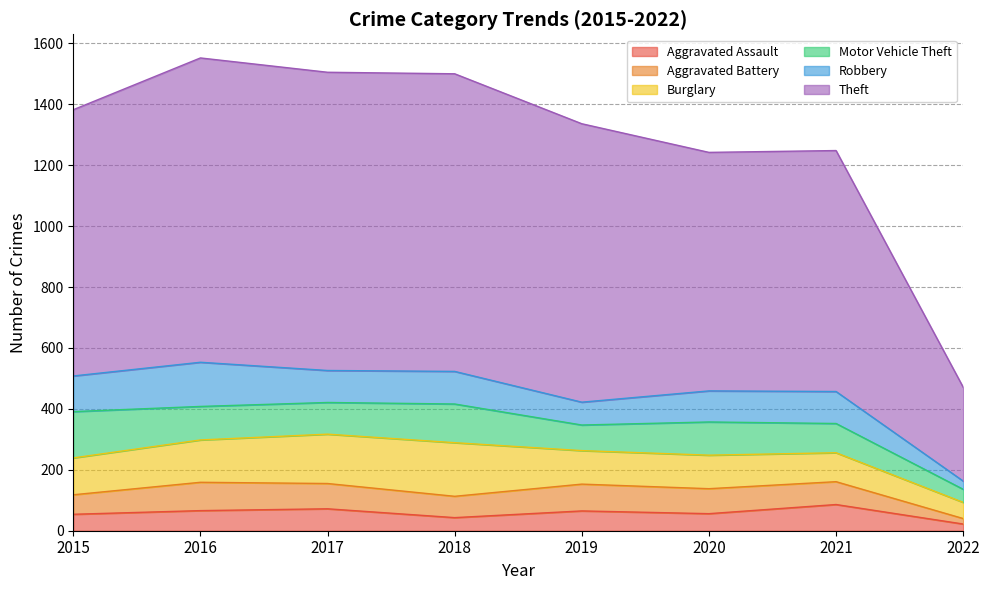

What are all the series names shown in the legend?

Aggravated Assault, Aggravated Battery, Burglary, Motor Vehicle Theft, Robbery, Theft